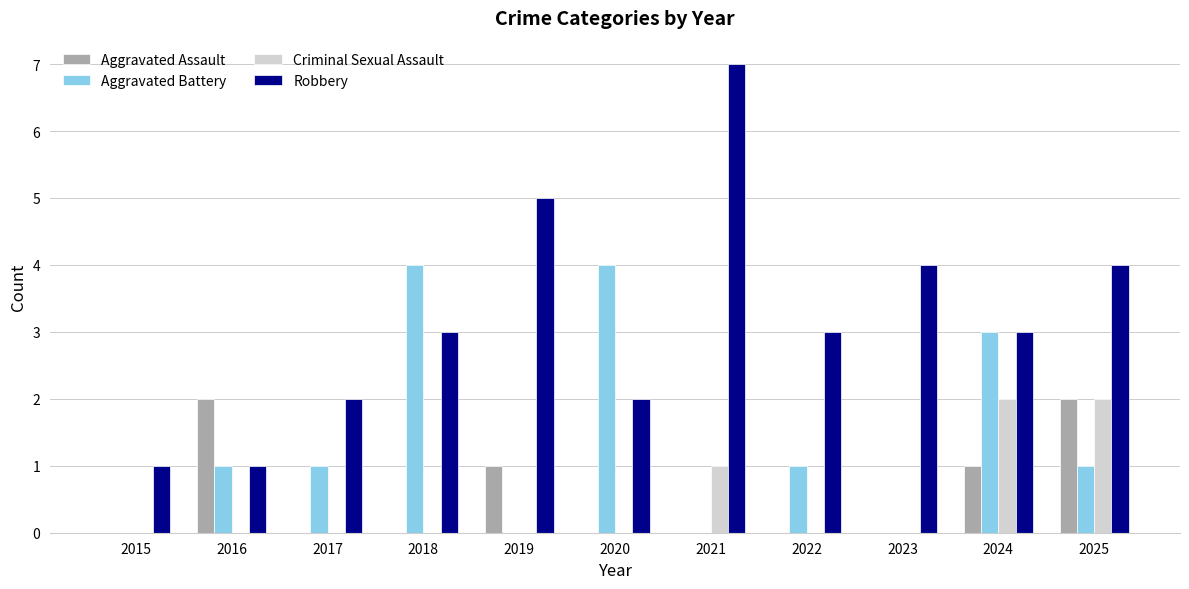

Is it true that Aggravated Assault equals 0 at 2020?

True